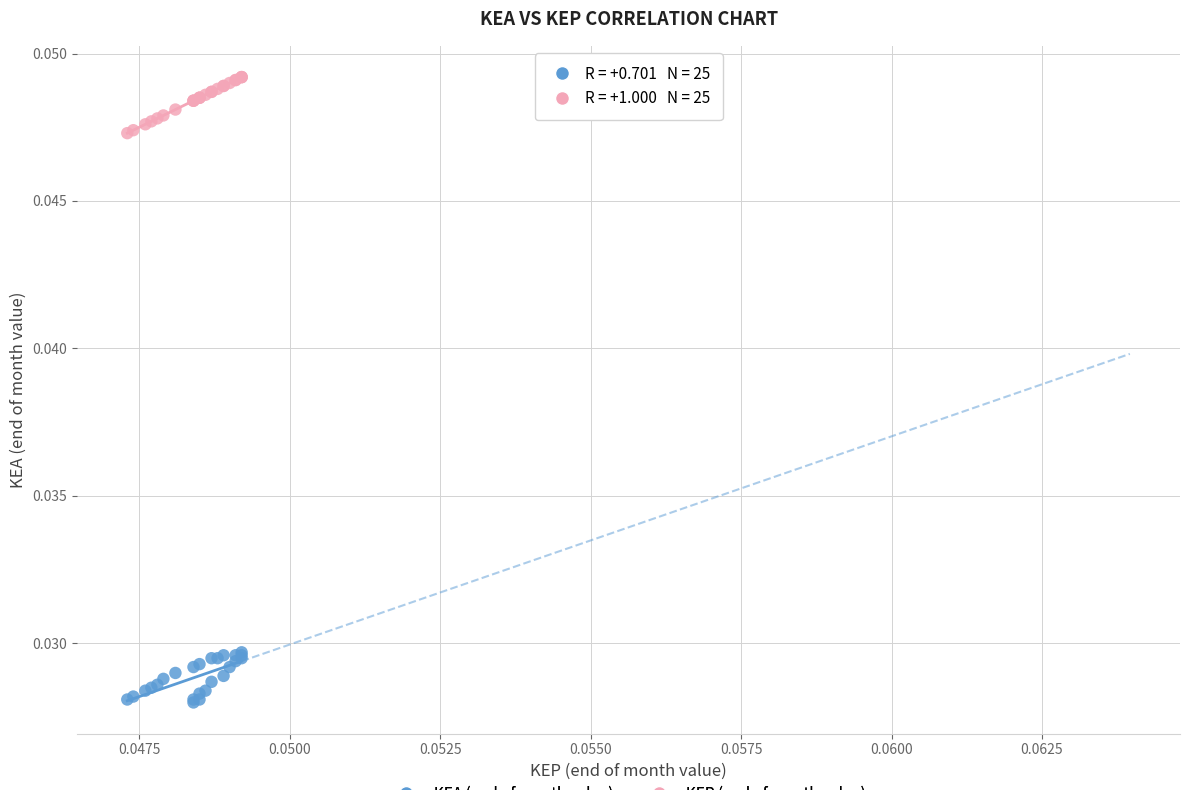

Which series reaches the minimum Y coordinate?

KEA (end of month value)